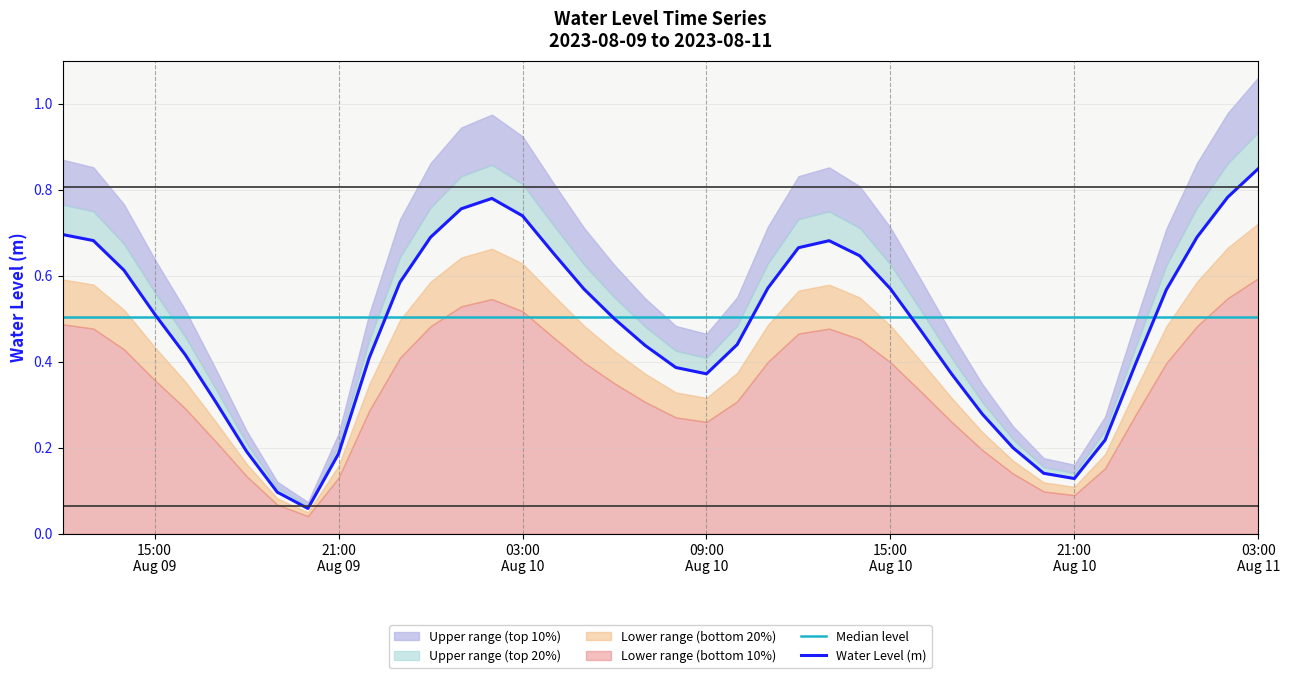

At which category is the sum across all series the highest?

03:00 Aug 11